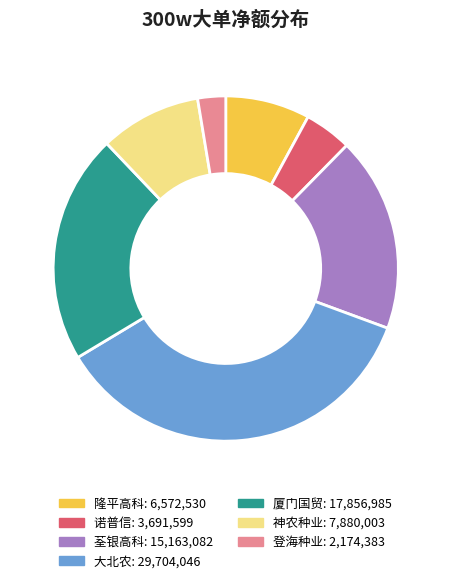

Does any single category account for the majority?

No